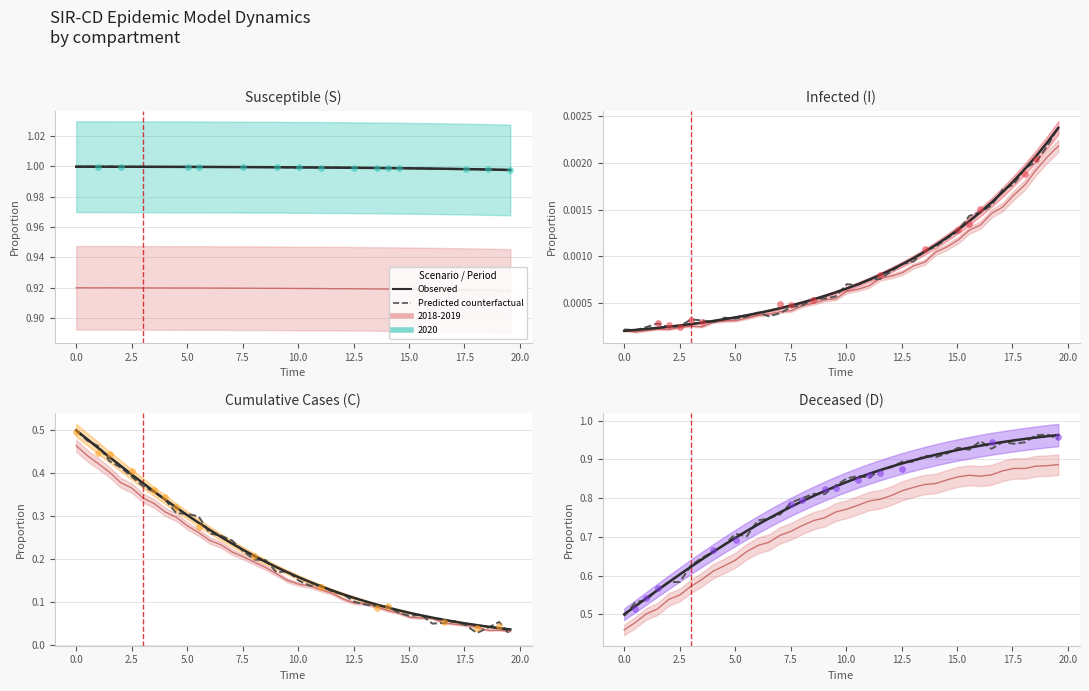

Which series has the largest Y range (max minus min)?

Predicted counterfactual